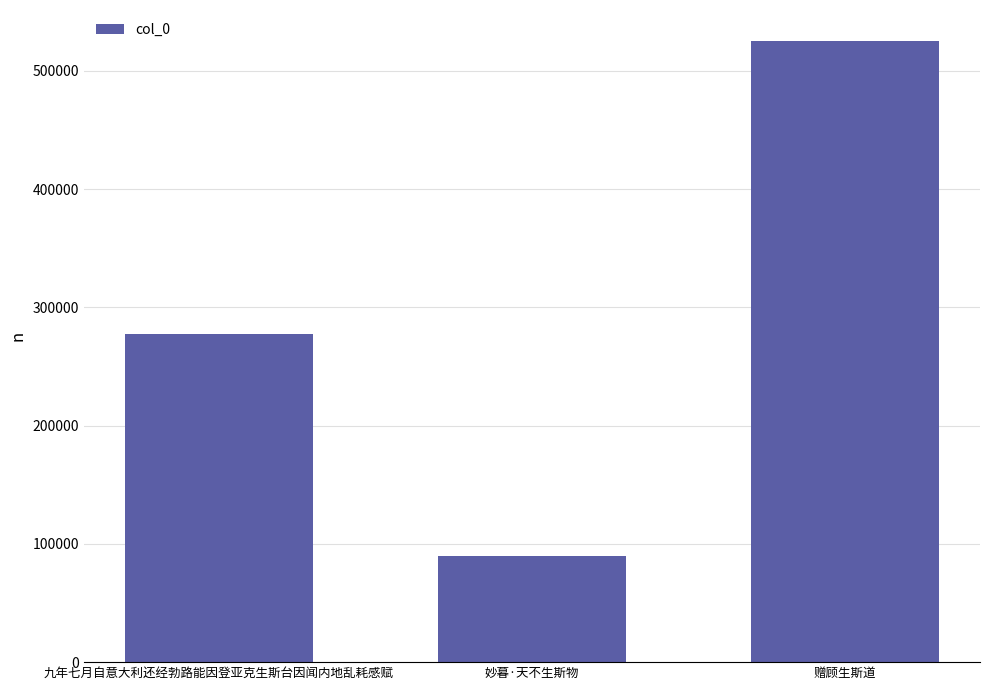

What is the label of the 1st bar from the right?

赠顾生斯道